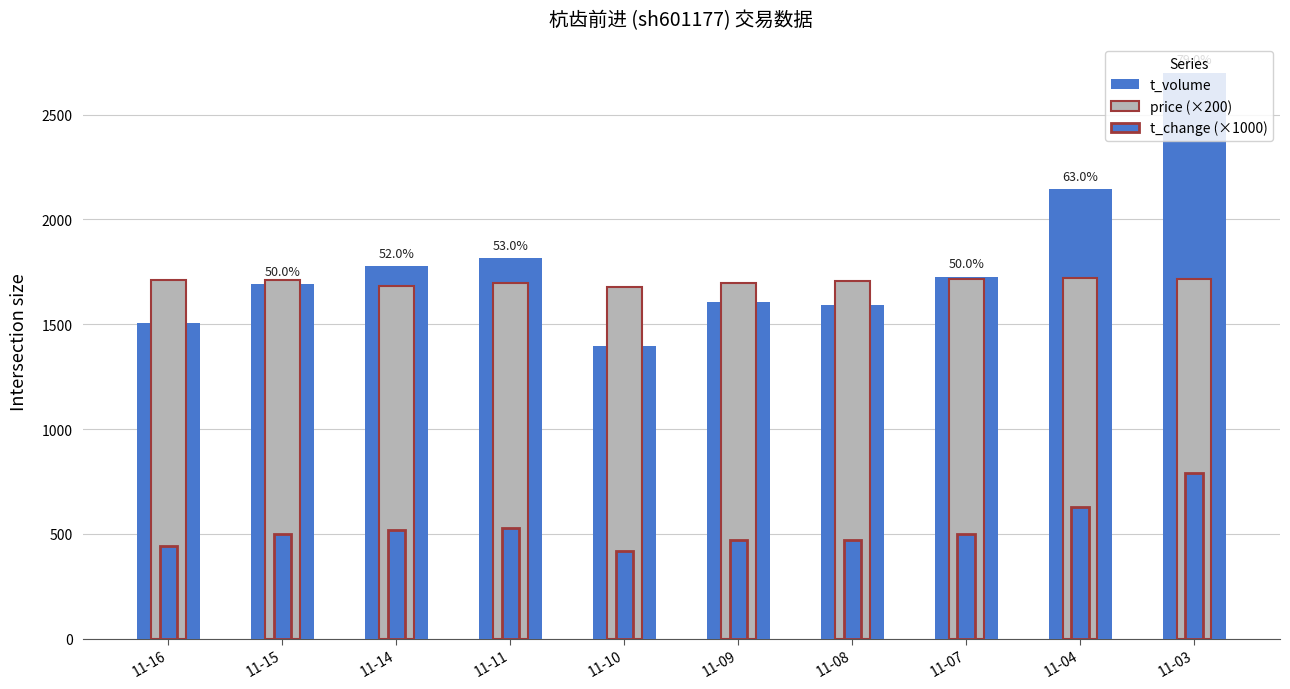

Are the bars horizontal?

No